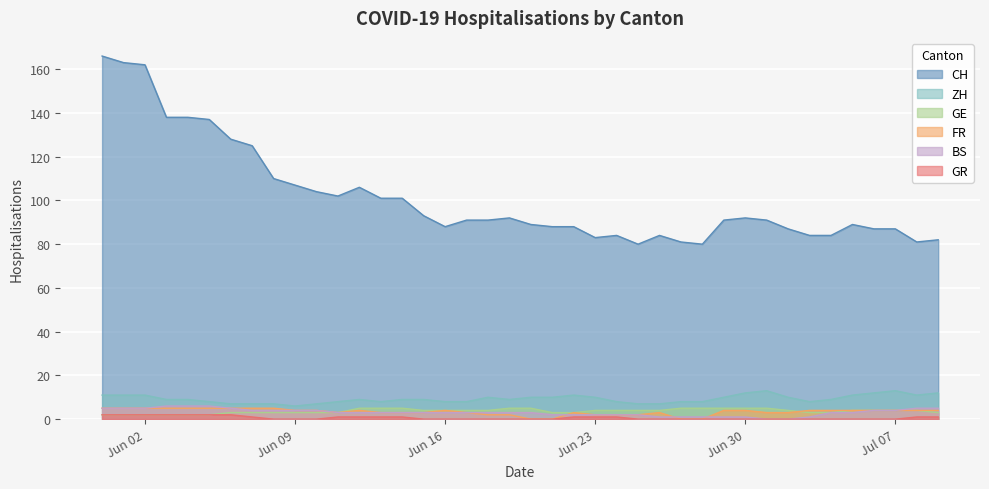

Reading left to right, list all the values displayed in this chart.

CH: 166	163	162	138	138	137	128	125	110	107	104	102	106	101	101	93	88	91	91	92	89	88	88	83	84	80	84	81	80	91	92	91	87	84	84	89	87	87	81	82
ZH: 11	11	11	9	9	8	7	7	7	6	7	8	9	8	9	9	8	8	10	9	10	10	11	10	8	7	7	8	8	10	12	13	10	8	9	11	12	13	11	12
GE: 2	2	2	2	2	2	3	3	3	3	3	3	5	5	5	4	4	4	4	5	5	3	3	4	4	4	4	5	5	5	5	5	4	3	3	4	4	4	4	3
FR: 5	5	5	5	5	5	5	5	5	4	4	3	4	3	3	3	4	3	2	2	0	0	3	2	2	2	3	0	0	4	4	3	3	4	4	4	4	4	4	4
BS: 5	5	5	6	6	6	5	4	4	4	4	3	3	3	3	3	3	3	3	3	3	2	2	2	2	2	1	1	1	1	1	0	0	1	3	3	4	4	5	5
GR: 2	2	2	2	2	2	2	1	0	0	0	1	1	1	1	0	0	0	0	0	0	0	1	1	1	0	0	0	0	0	0	0	0	0	0	0	0	0	1	1